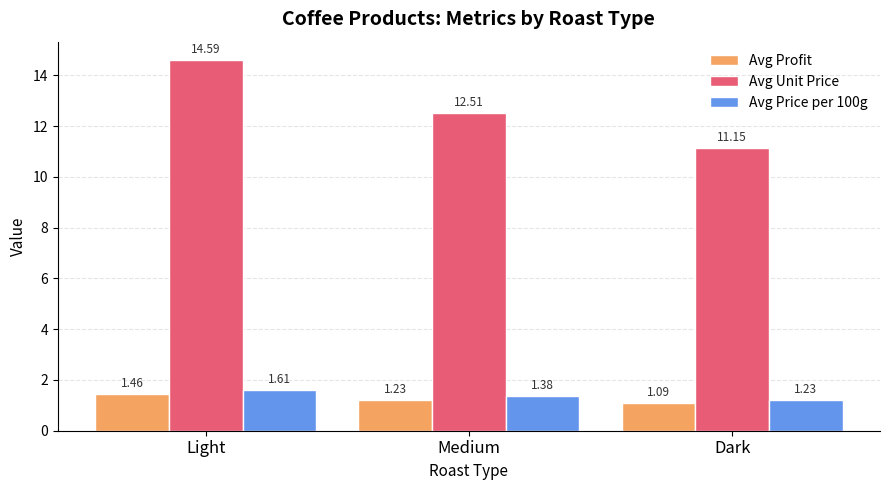

How many groups of bars are there?

3